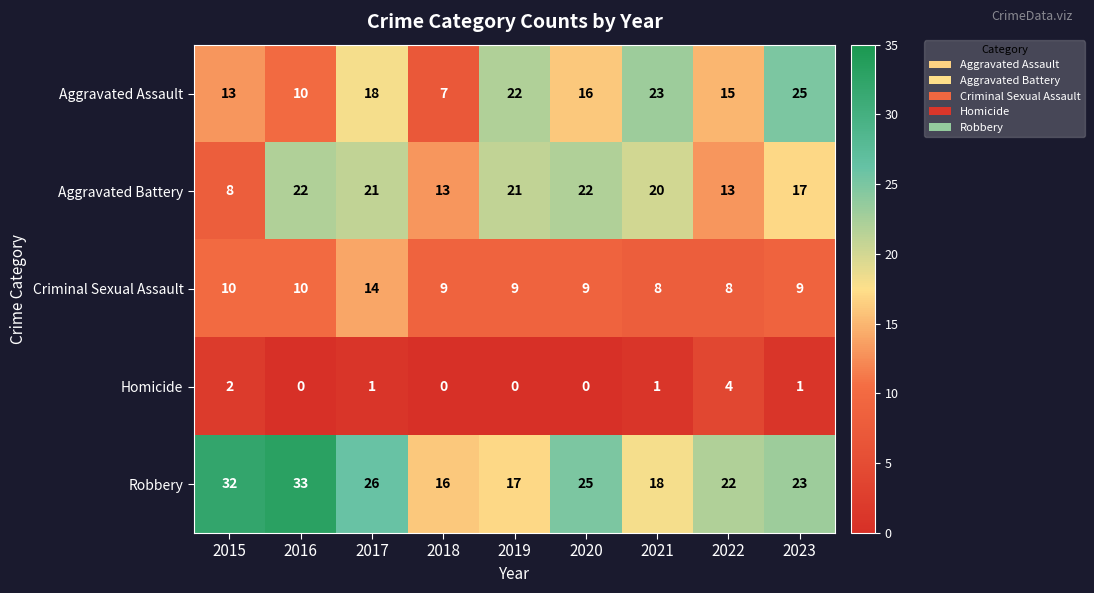

The Homicide series shows 1 at 2021. True or false?

True